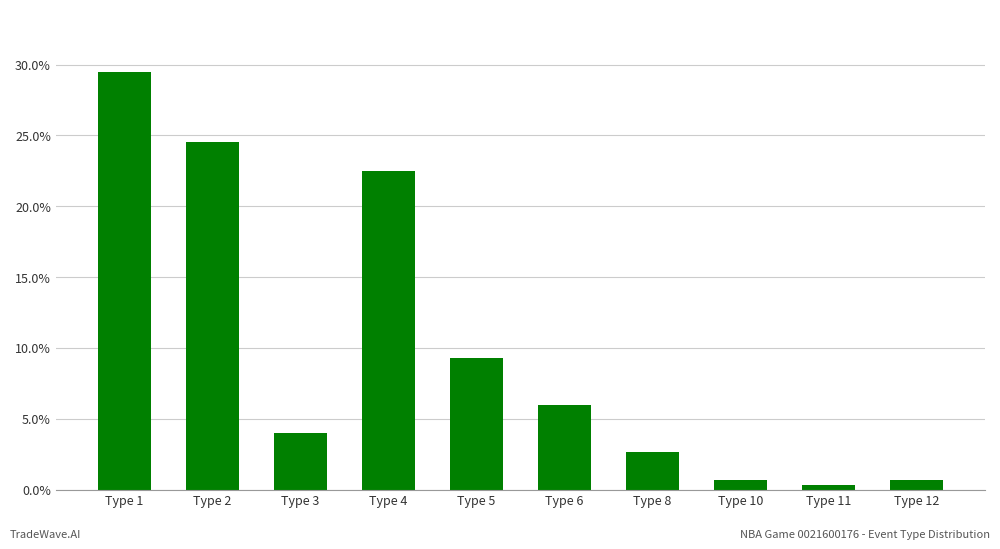

Reading left to right, extract all data points from this chart.

Type 1=0.3	Type 2=0.2	Type 3=0.0	Type 4=0.2	Type 5=0.1	Type 6=0.1	Type 8=0.0	Type 10=0.0	Type 11=0.0	Type 12=0.0